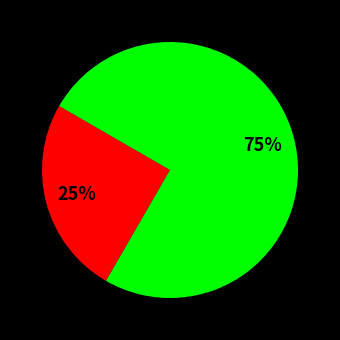

Is there a majority slice in this chart?

Yes